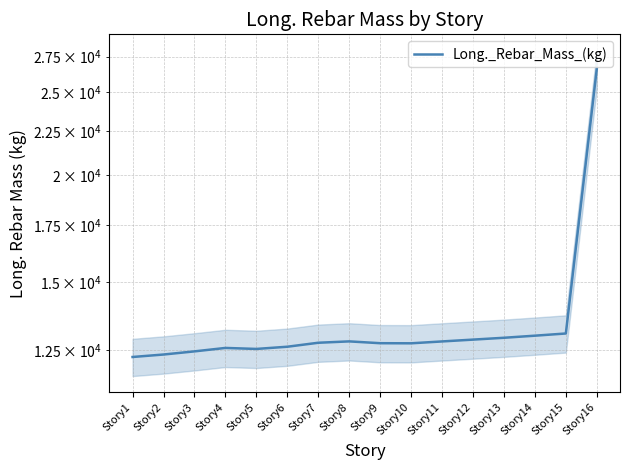

Which has a higher value, Story3 or Story14?

Story14